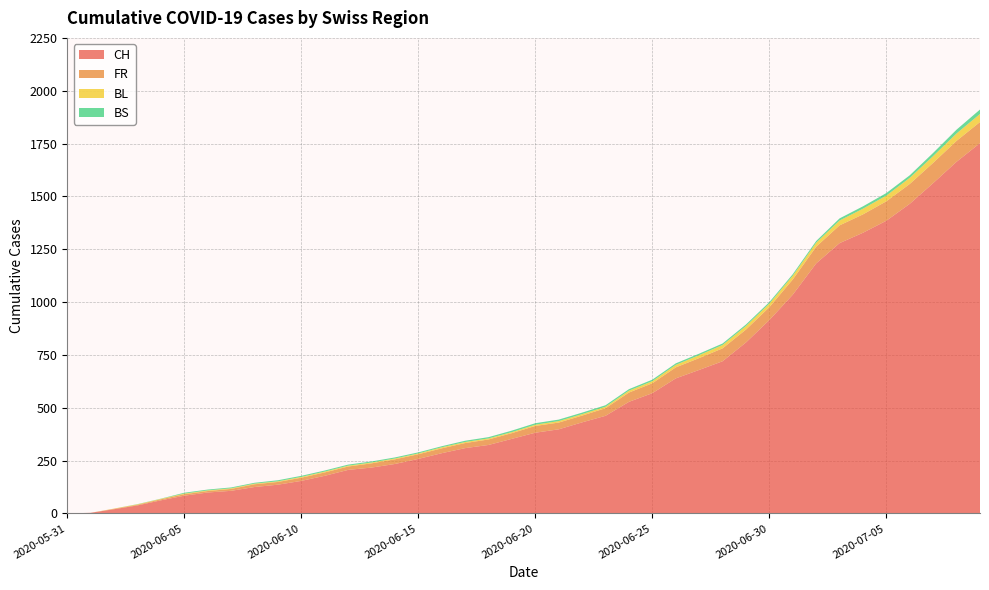

Reading right to left, extract all data points from this chart.

CH: 1752	1664	1563	1465	1385	1328	1279	1183	1035	915	809	720	679	639	569	528	462	431	398	382	353	324	309	285	258	234	217	206	178	154	136	125	107	99	84	62	38	20	3	0
FR: 100	99	96	94	92	87	84	79	72	61	61	61	56	52	47	44	36	32	32	32	27	26	24	23	22	22	20	16	16	15	13	13	9	7	7	5	3	2	0	0
BL: 38	35	32	29	27	27	23	19	18	17	17	16	14	12	10	9	7	7	7	6	5	5	5	5	4	4	4	4	4	4	3	3	3	3	3	2	2	1	0	0
BS: 21	18	15	12	12	11	10	8	7	7	7	7	7	7	7	7	7	7	7	7	7	6	6	5	5	5	5	5	5	5	5	4	4	4	4	1	1	0	0	0